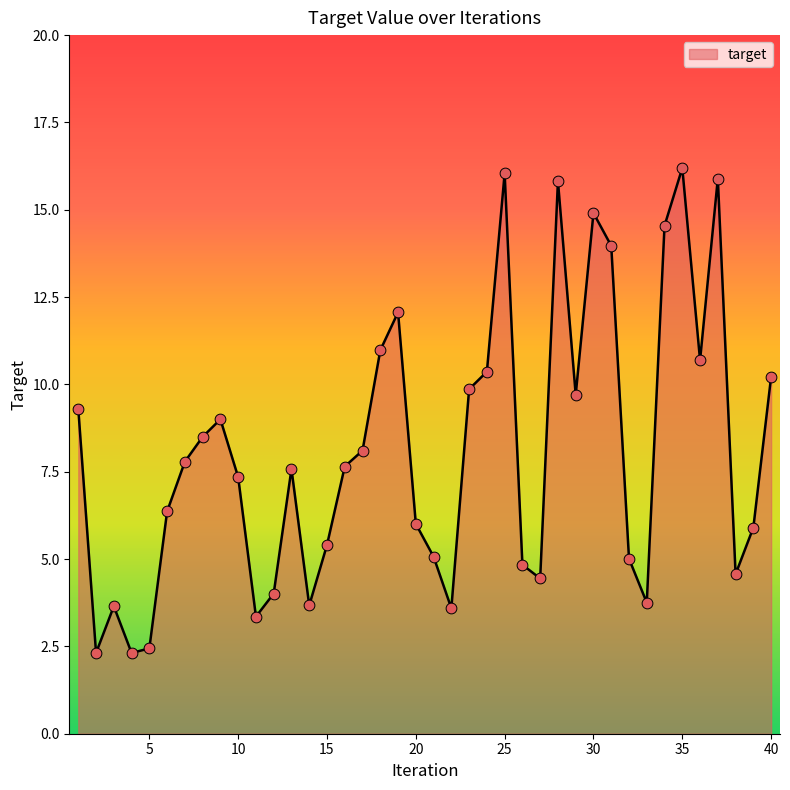

What is the minimum value shown in the chart?

2.3